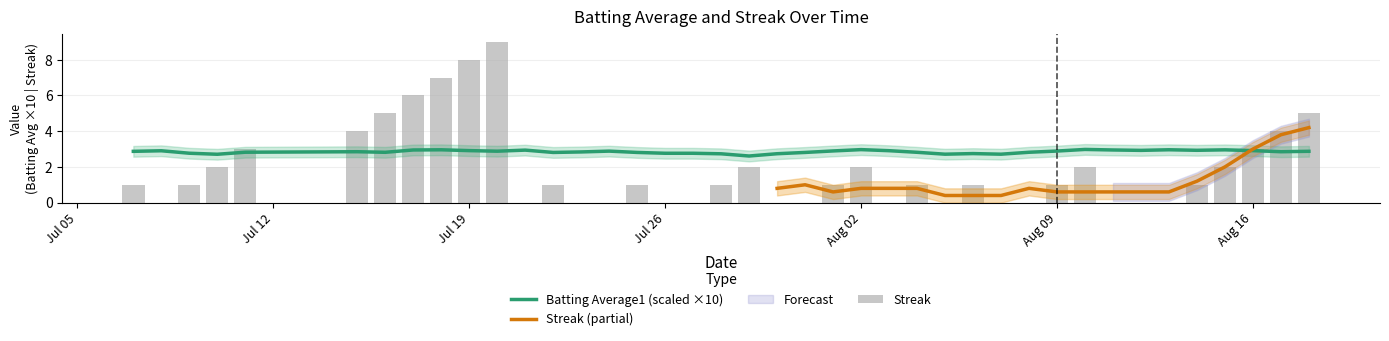

Is it true that Batting Average1 (scaled ×10) equals 2.9 at Aug 09?

True